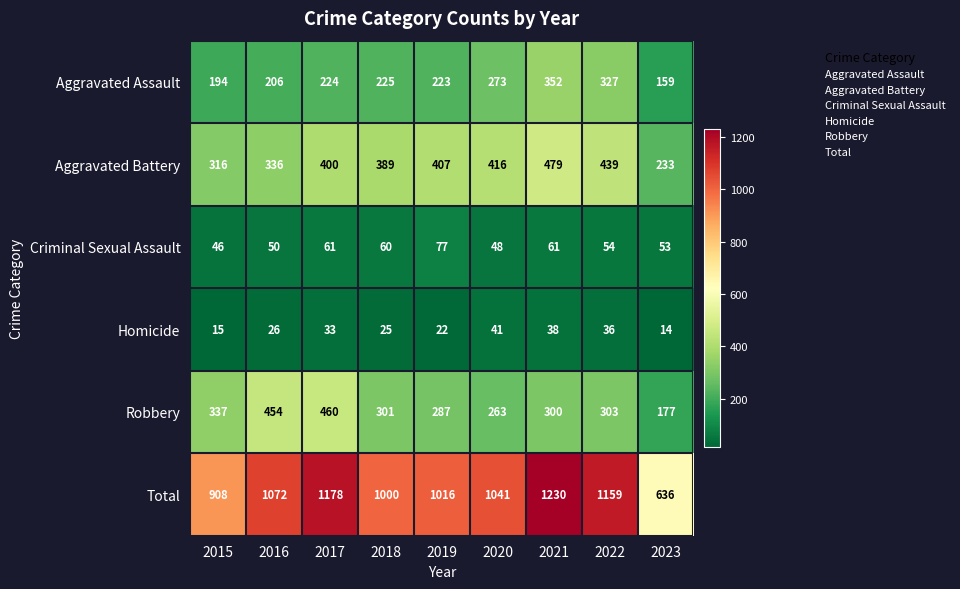

True or false: Total has a value of 1918 at 2022.

False